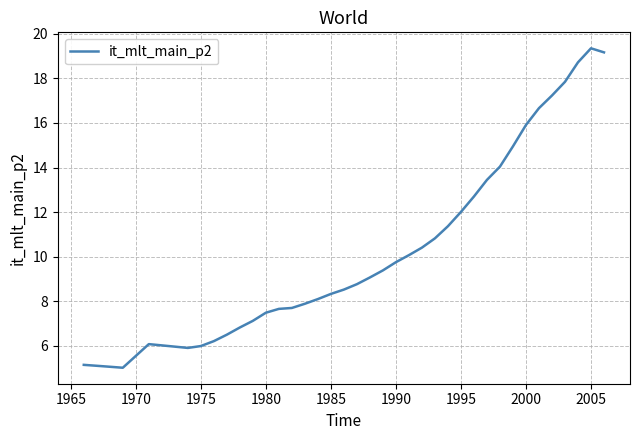

What is the difference between the maximum and minimum values?

14.3